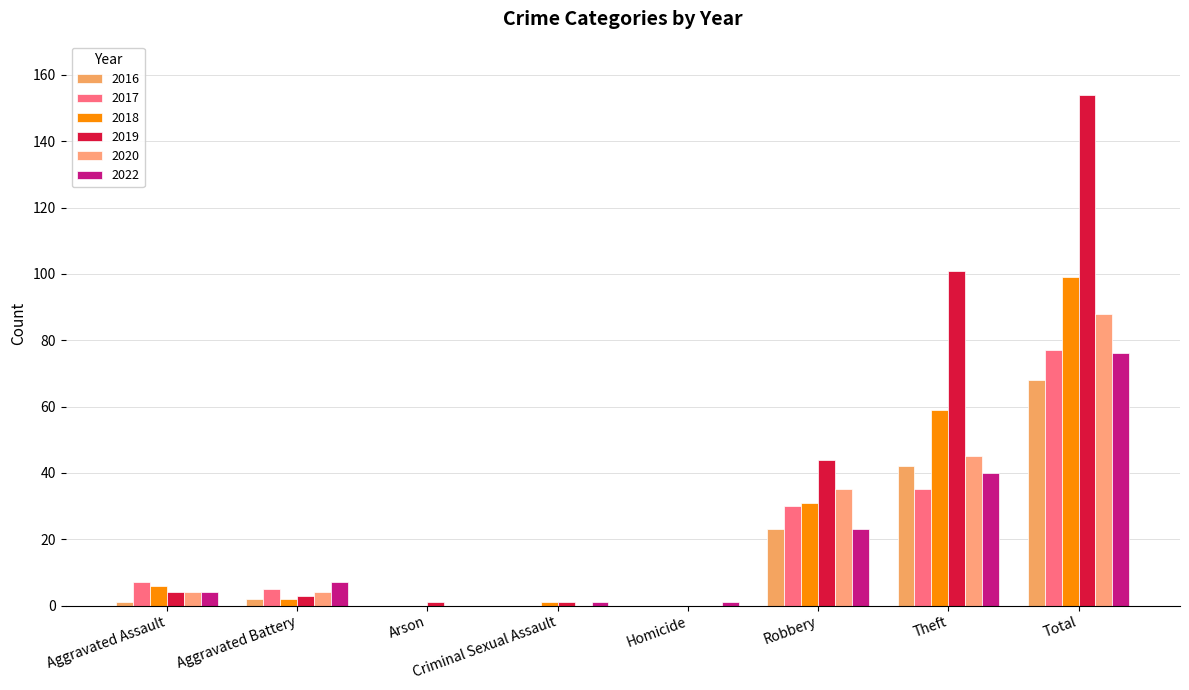

At which label does 2017 first exceed 7?

Robbery